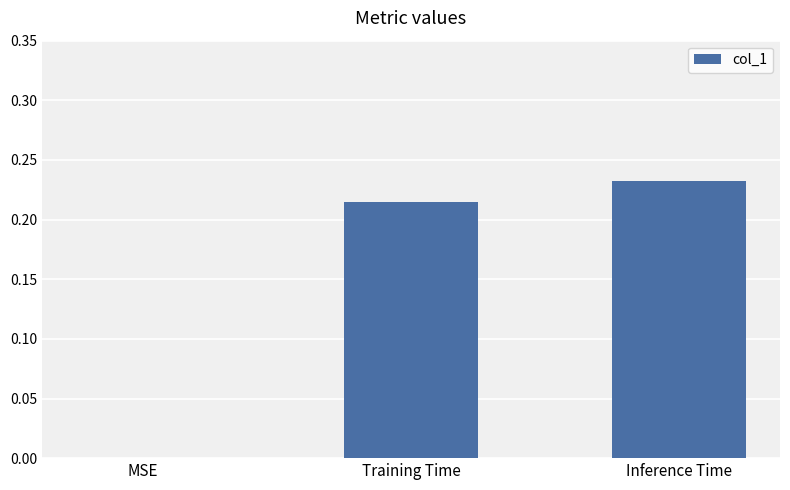

Which has a higher value, Inference Time or MSE?

Inference Time